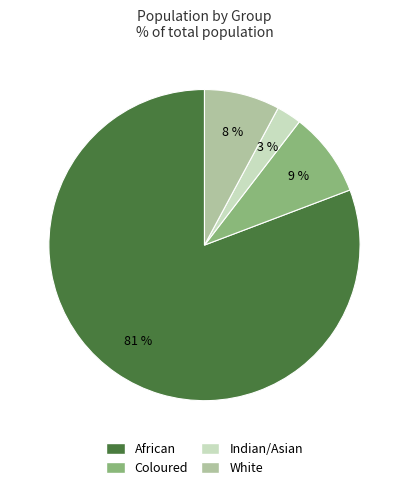

What percentage is the Indian/Asian slice, to the nearest percent?

3%